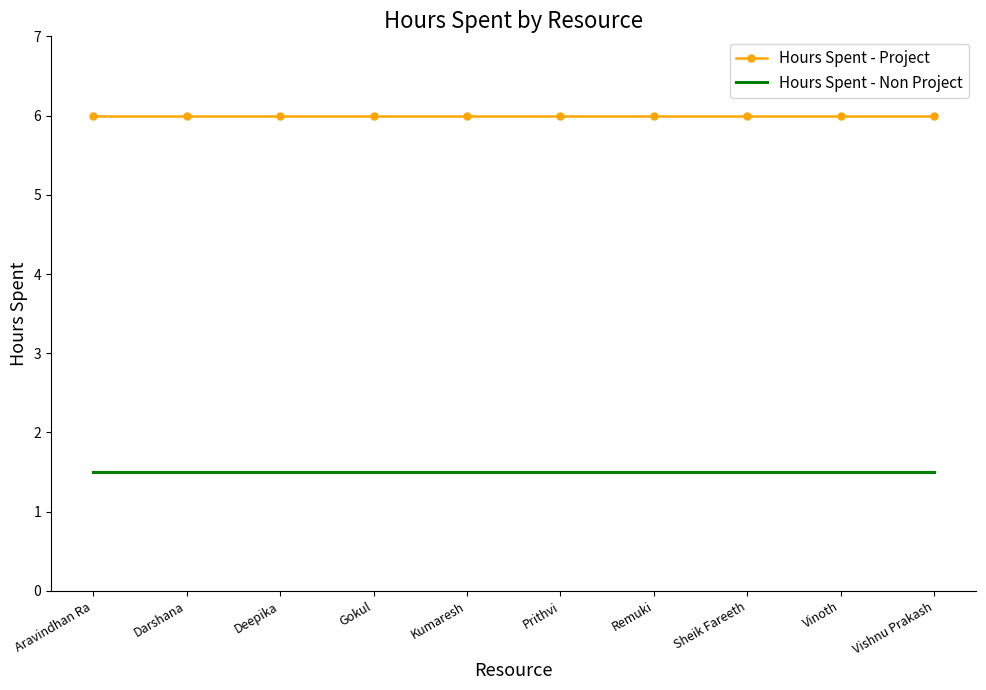

How many distinct data groups are displayed?

2